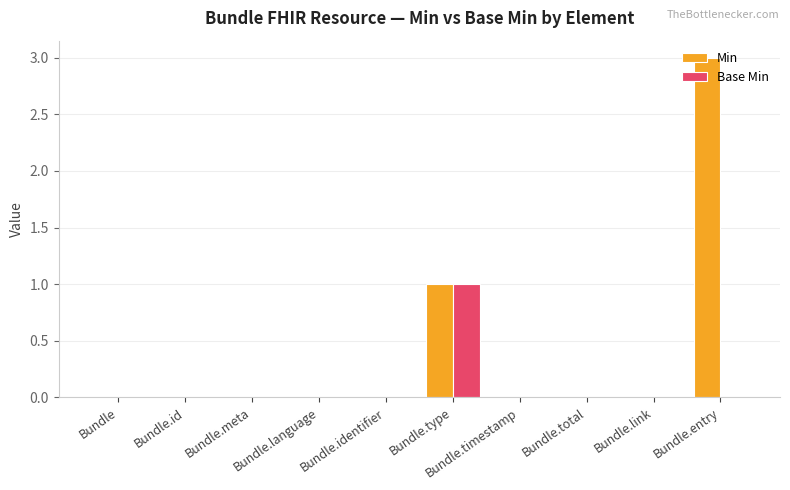

Which series has the largest total across all categories?

Min